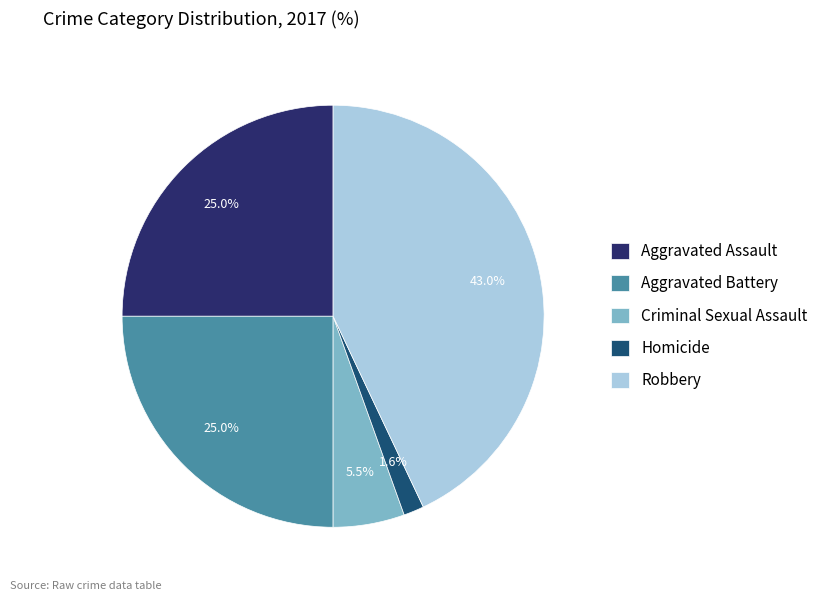

To the nearest percent, what is the combined percentage of Aggravated Assault and Homicide?

27%